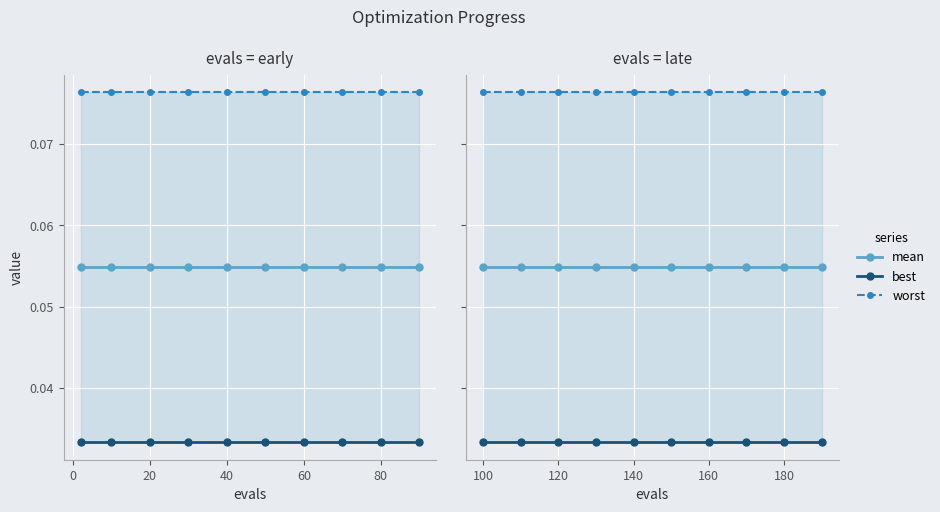

Does the chart display data point markers on the line(s)?

Yes